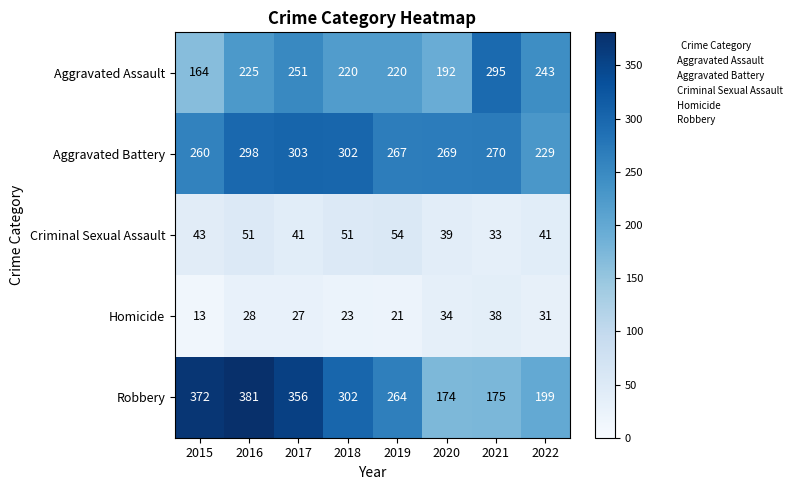

Rank the series at 2020 from highest to lowest value.

Aggravated Battery, Aggravated Assault, Robbery, Criminal Sexual Assault, Homicide